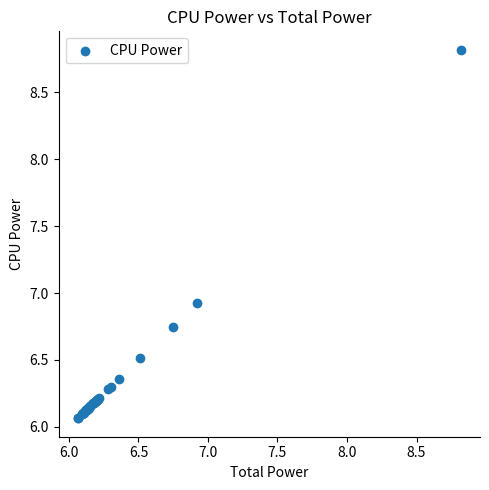

What Y value in the scatter plot is closest to 7?

6.9